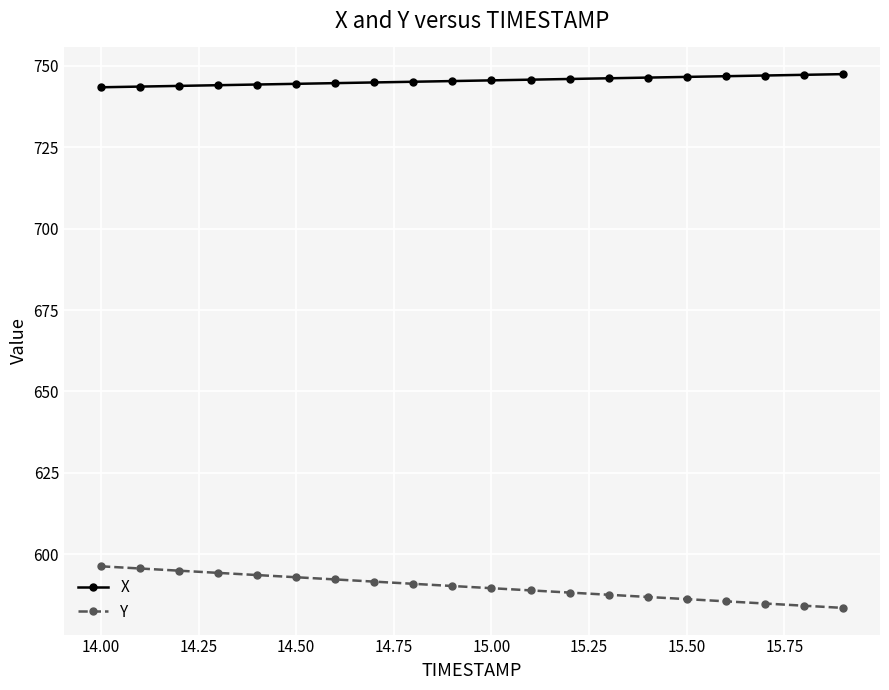

What is the minimum value for X?

743.4